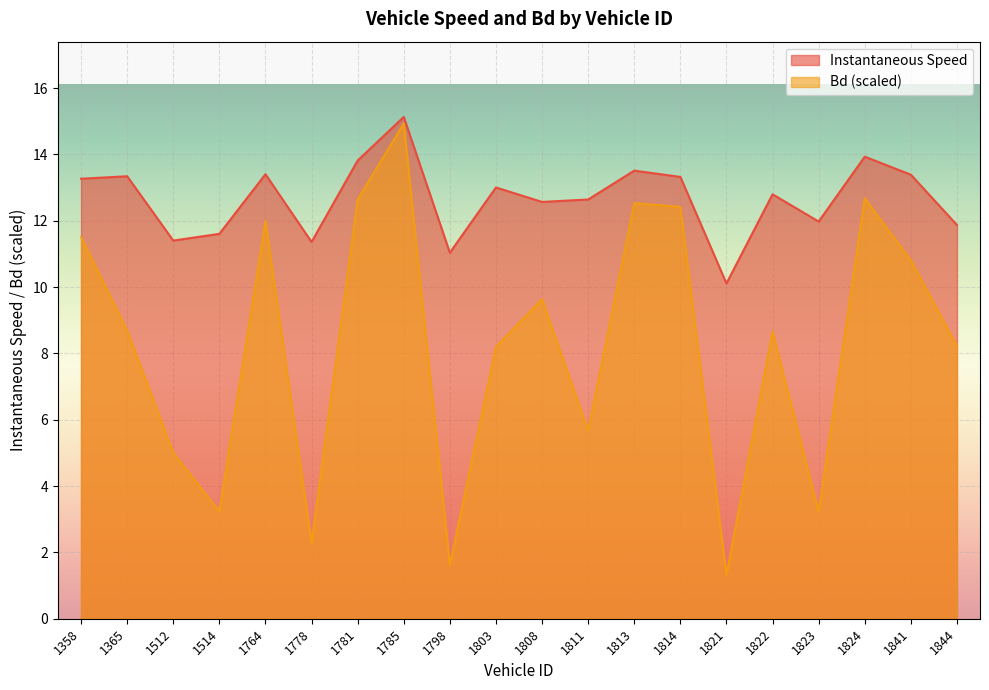

Which series has the largest total across all categories?

Instantaneous Speed